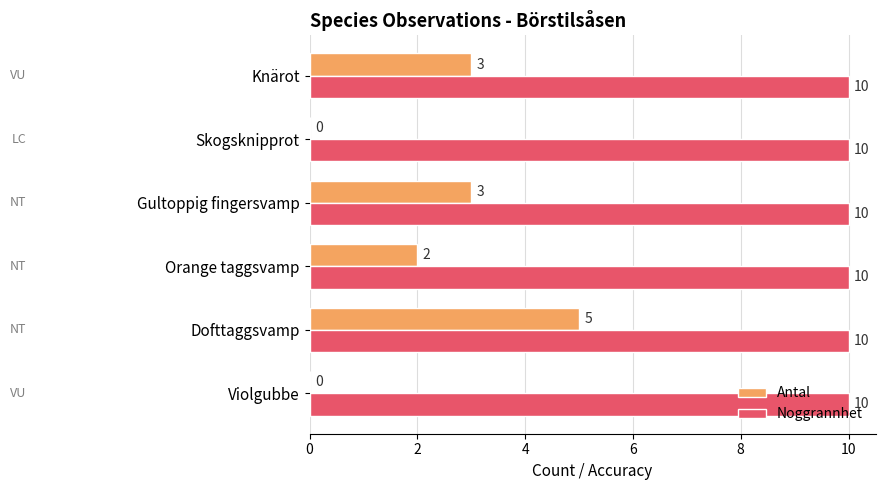

True or false: Noggrannhet has a value of 10 at Dofttaggsvamp.

True